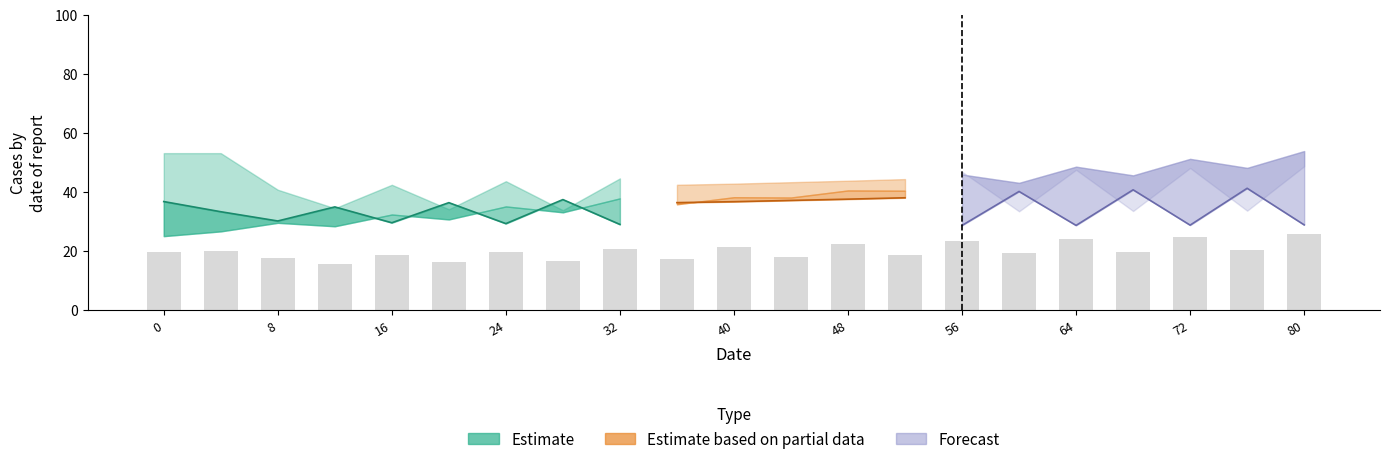

At which category is the sum across all series the highest?

80